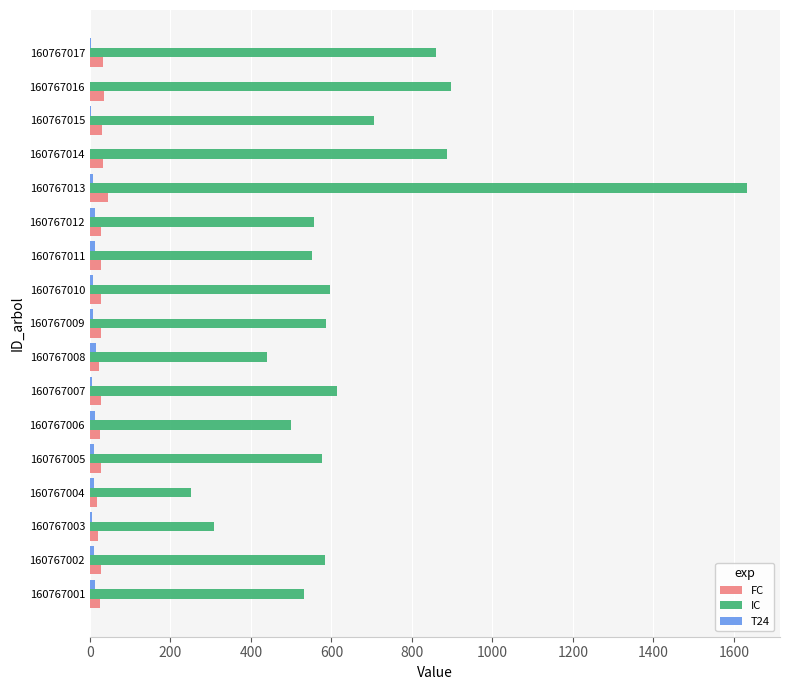

At which category is the sum across all series the highest?

160767013